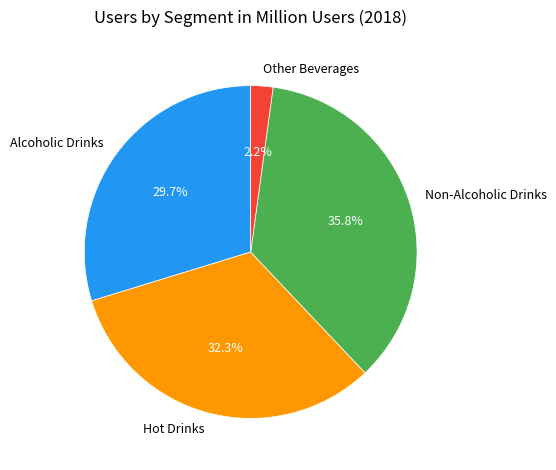

Is it true that Non-Alcoholic Drinks is 36% of the pie?

True